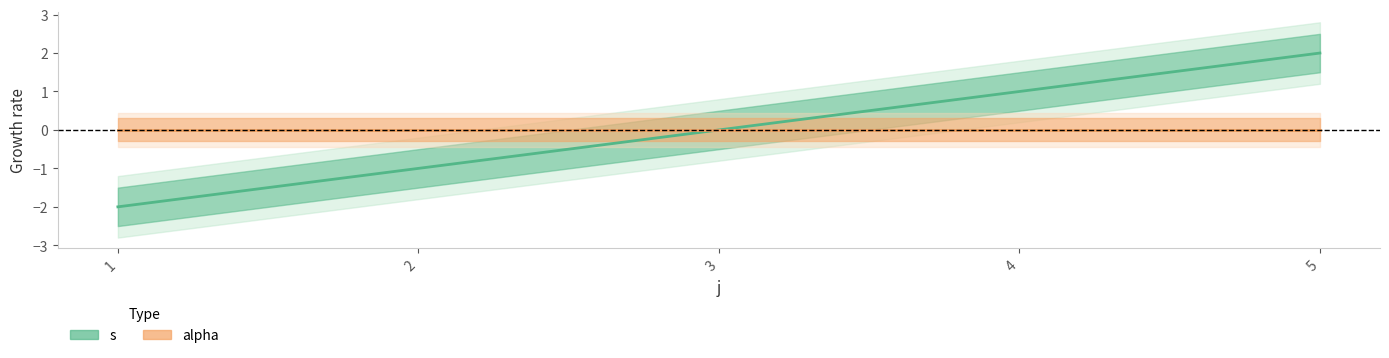

Does the chart have visible grid lines?

No